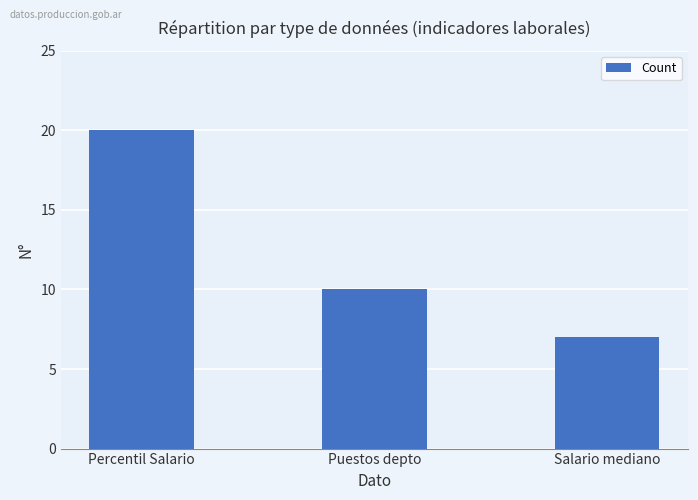

Does the chart contain any negative values?

No